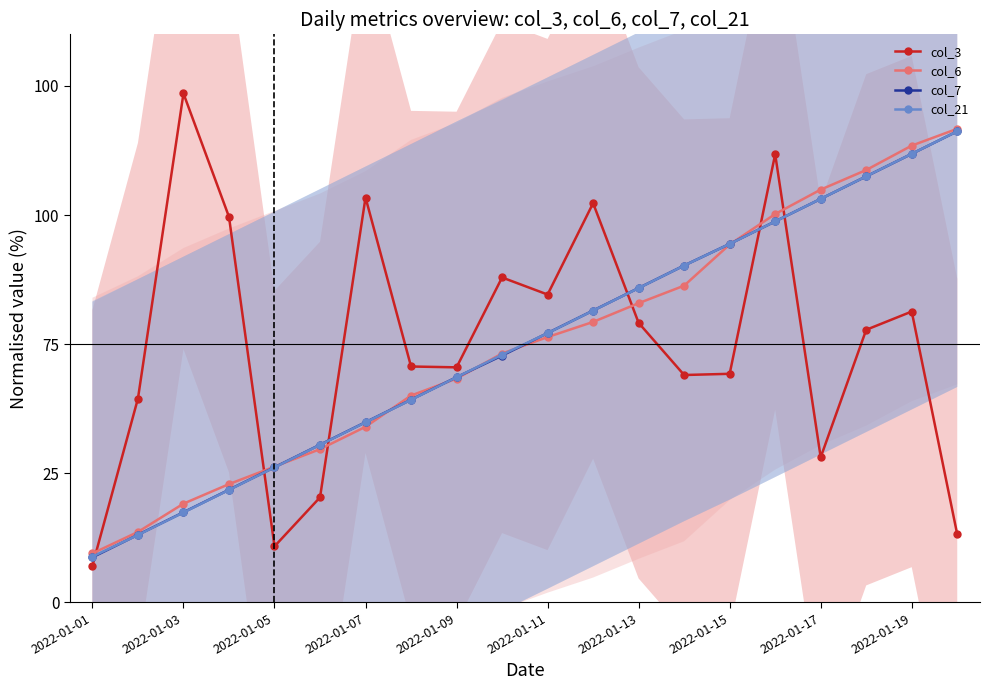

What is the highest value of the col_3 series?

98.5